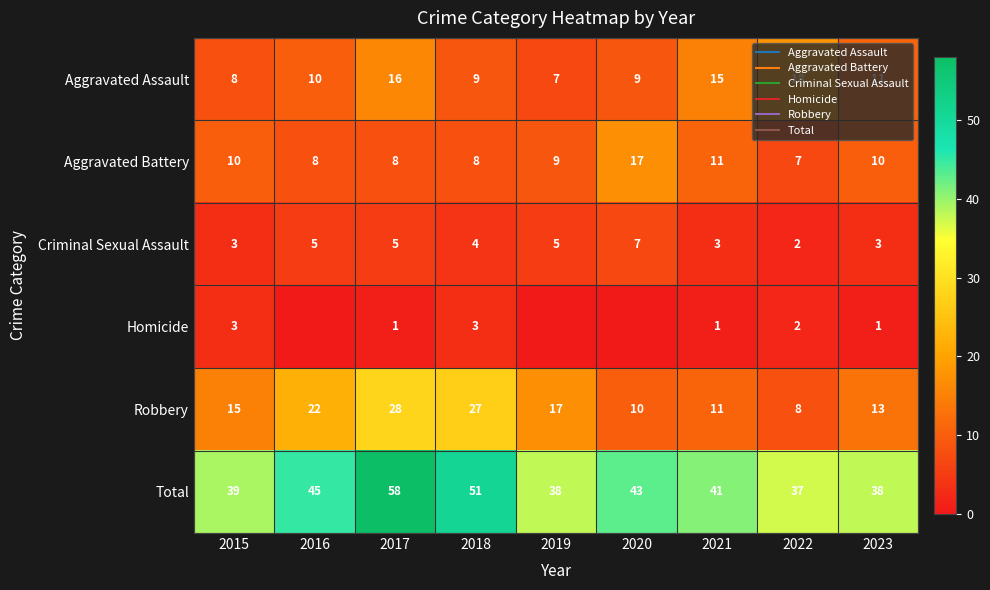

Read the Robbery value at 2021.

11